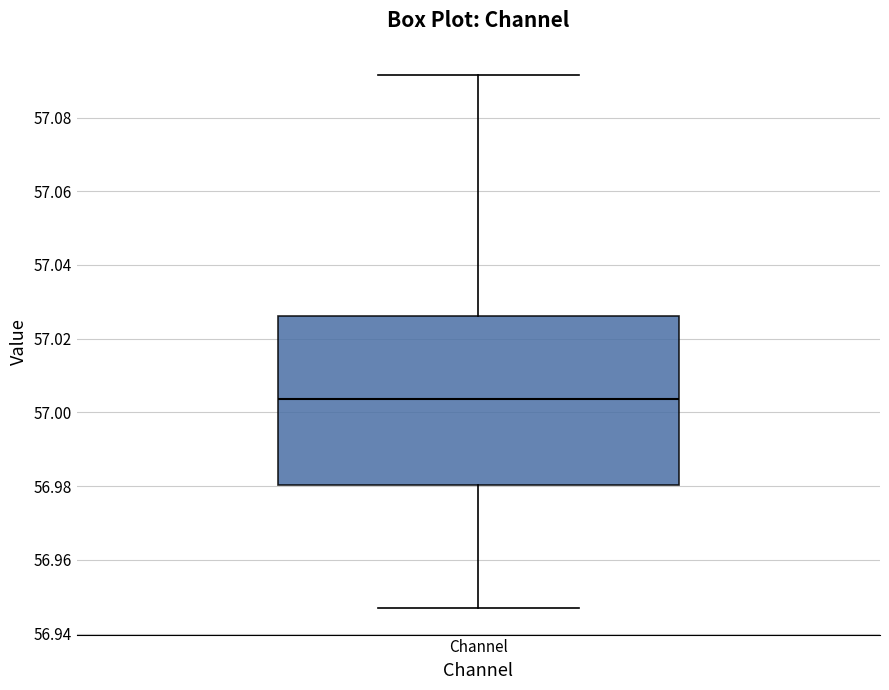

Transcribe this box plot: give where the median line is, the range the box spans, and where the two whiskers end, as read against the y-axis. The values are not printed on the chart, so give them approximately, as read against the axis.

median 57.004, box 56.980 to 57.026, whiskers 56.946 to 57.092